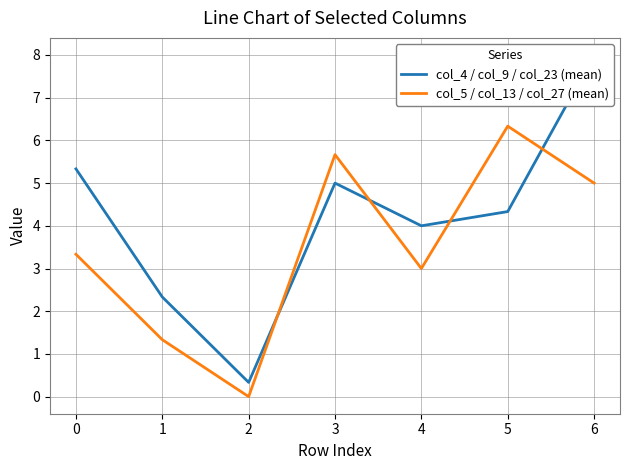

Is this an area chart (filled region under the line)?

No